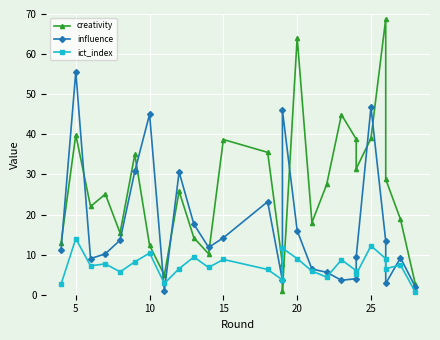

What are all the series names shown in the legend?

creativity, influence, ict_index